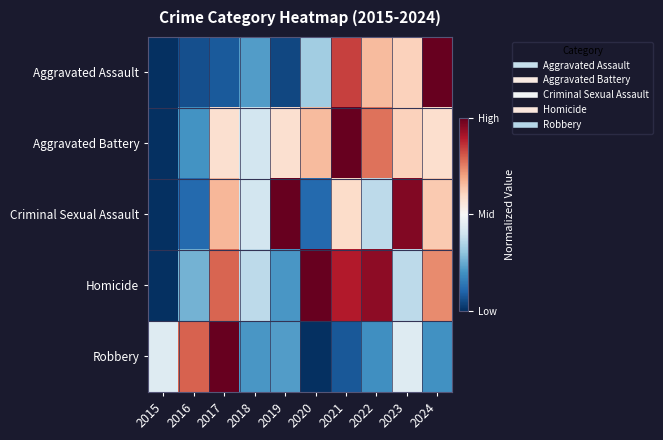

At how many categories does at least one series exceed 0?

10